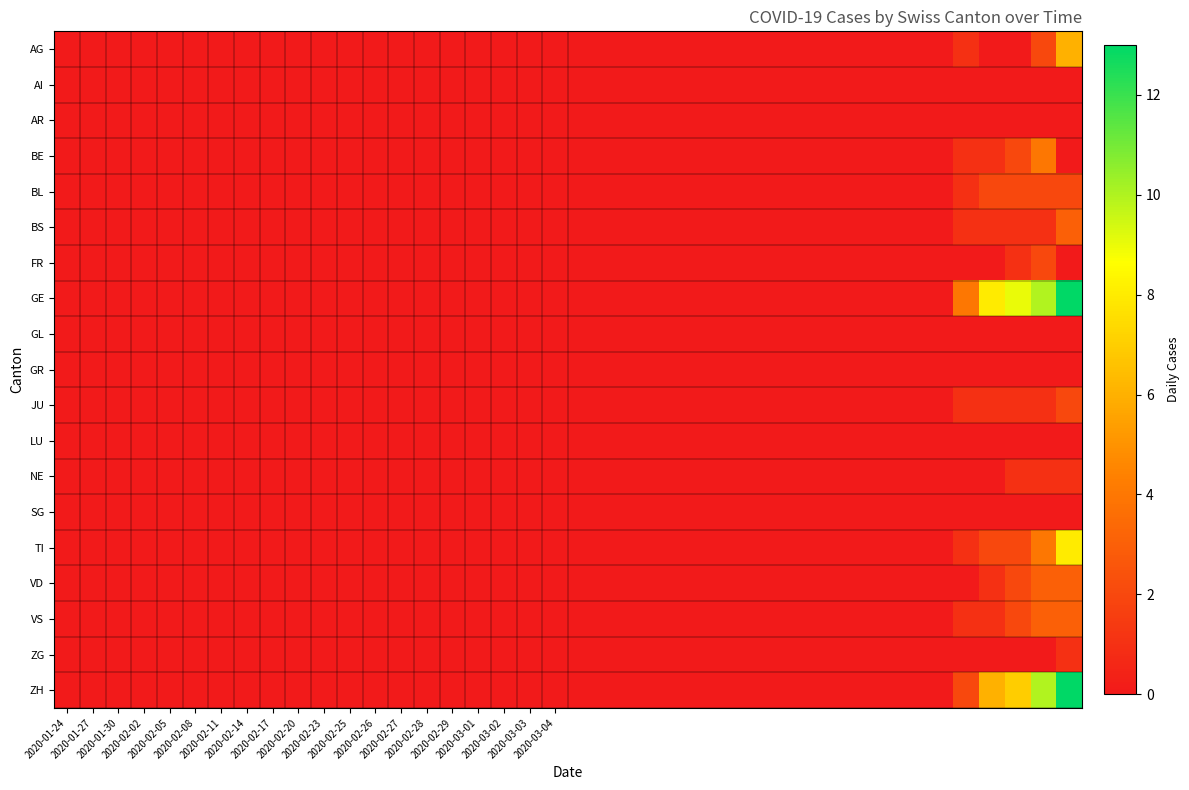

At which label does GR reach its minimum?

2020-01-24